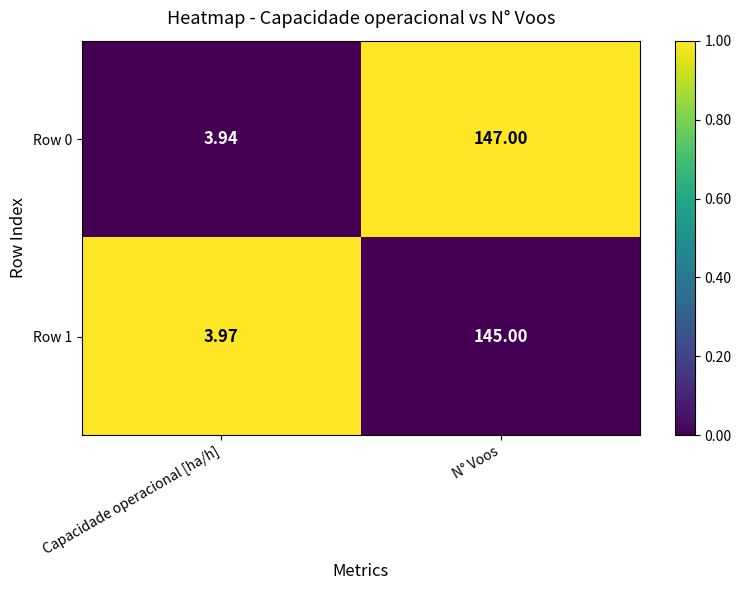

Which series has the widest spread of values?

Row 0